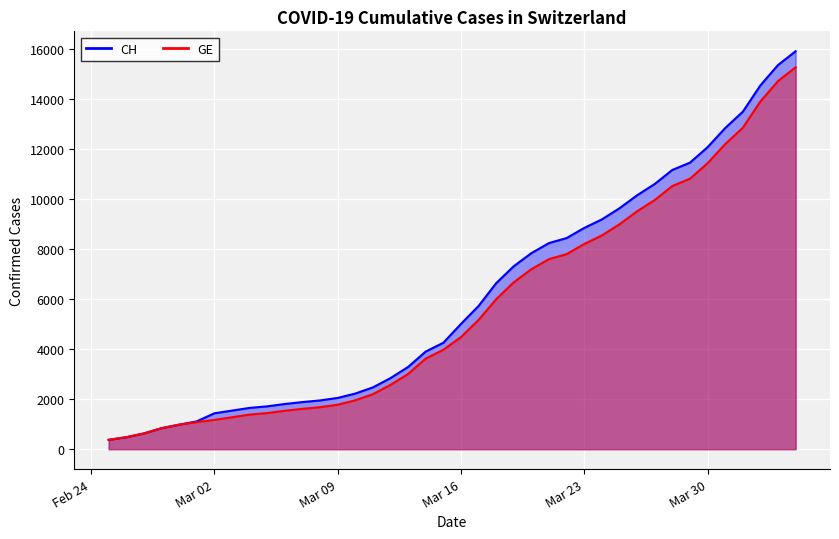

At which category is the sum across all series the highest?

2020-04-04